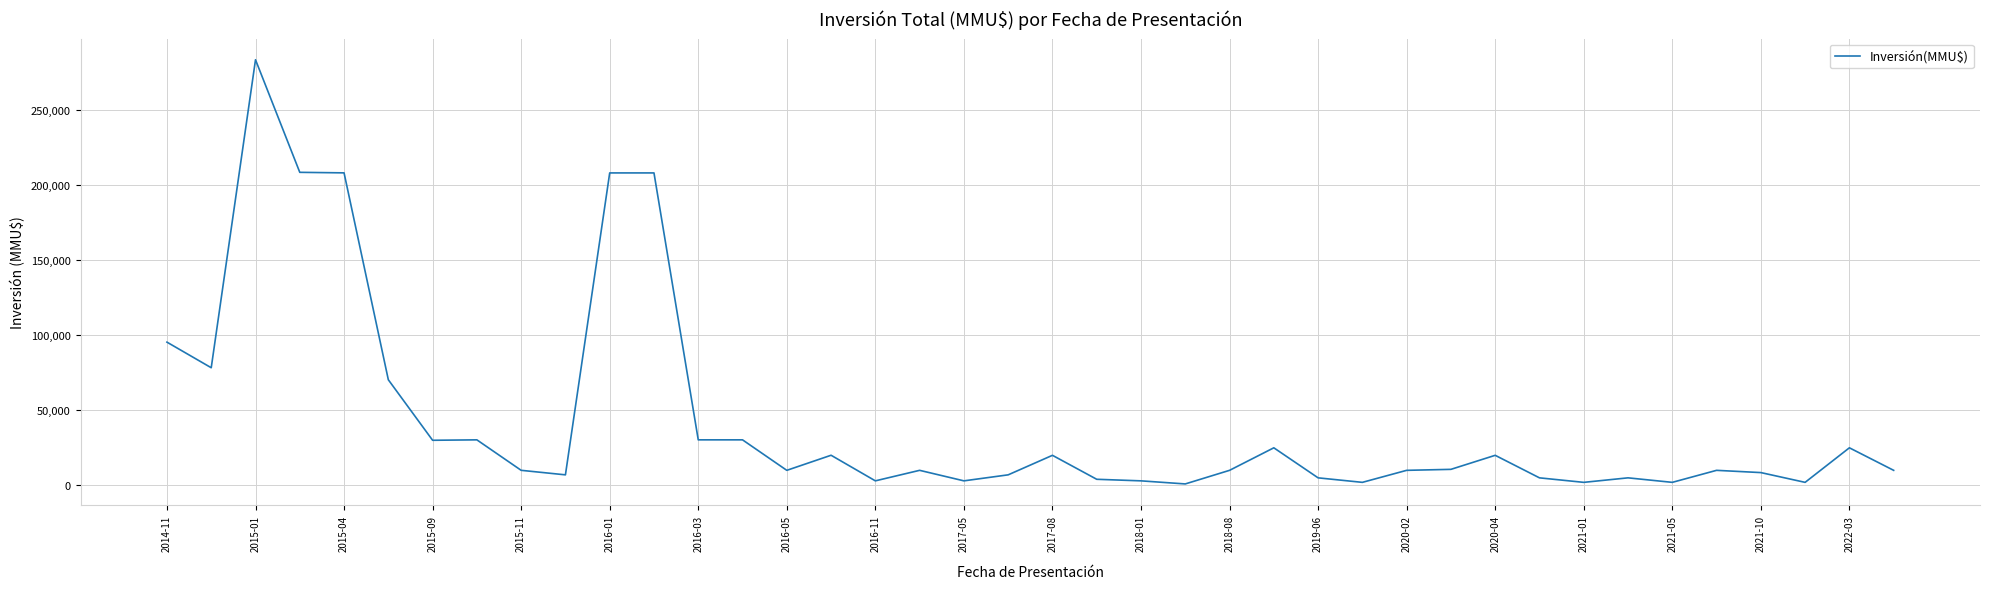

What is the difference between the maximum and minimum values?

282387